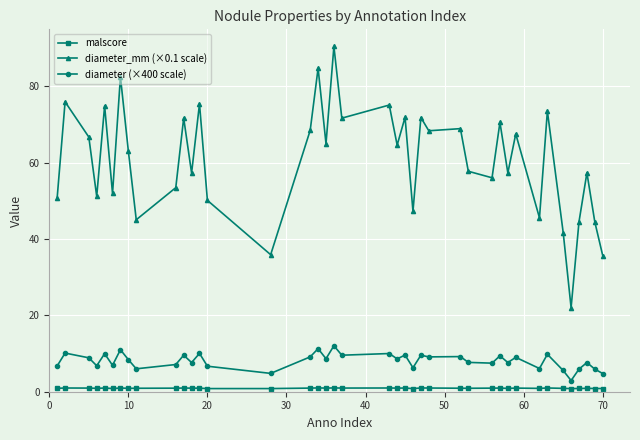

True or false: malscore has more than 2 points higher than both neighbors.

True